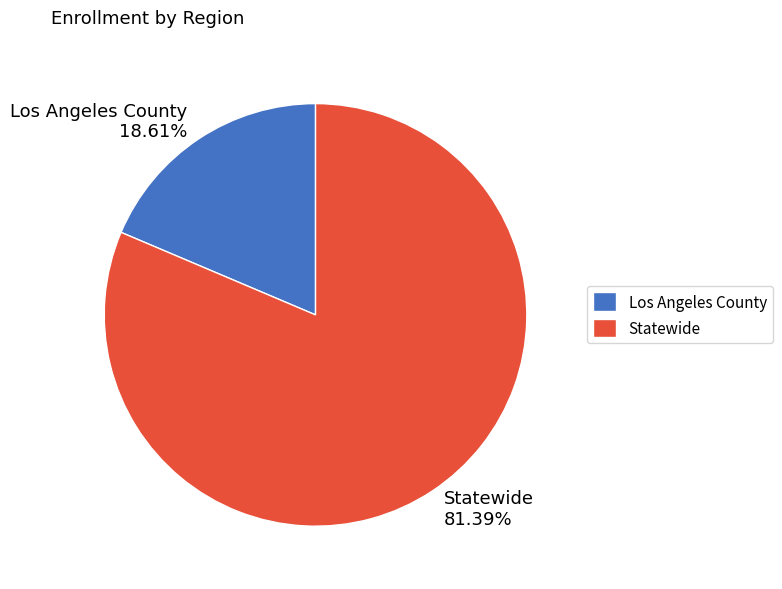

To the nearest percent, what portion does Los Angeles County represent?

19%